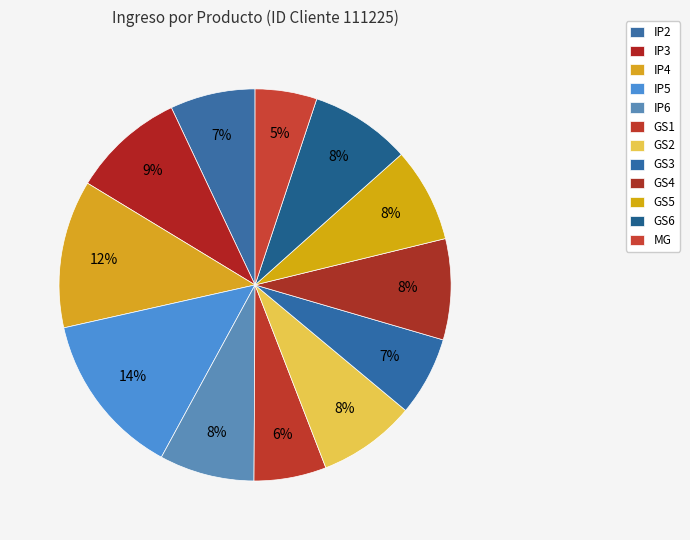

Does MG represent more than half of the total?

No